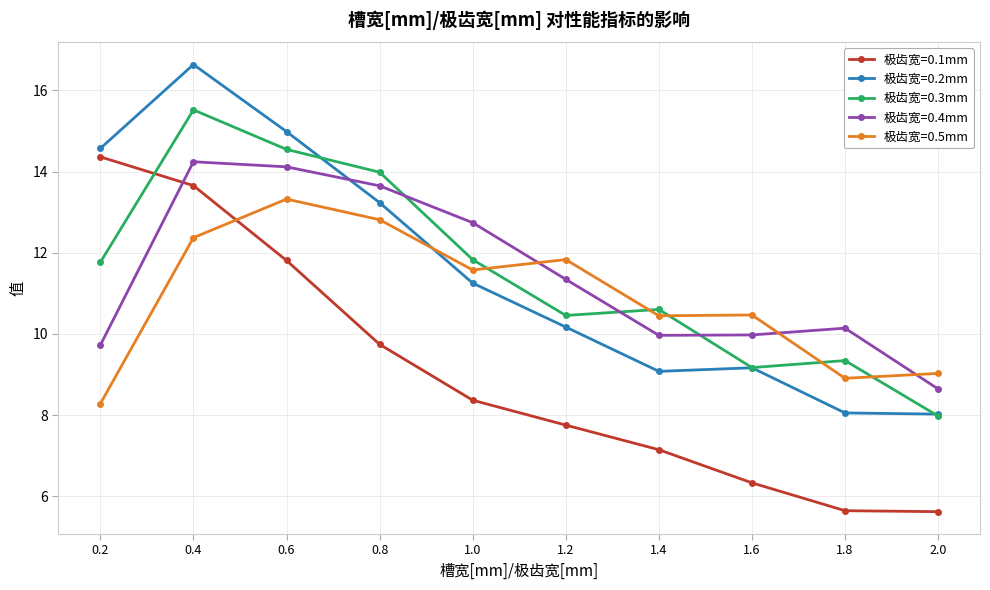

Which series changed the most between 1.2 and 2.0?

极齿宽=0.5mm